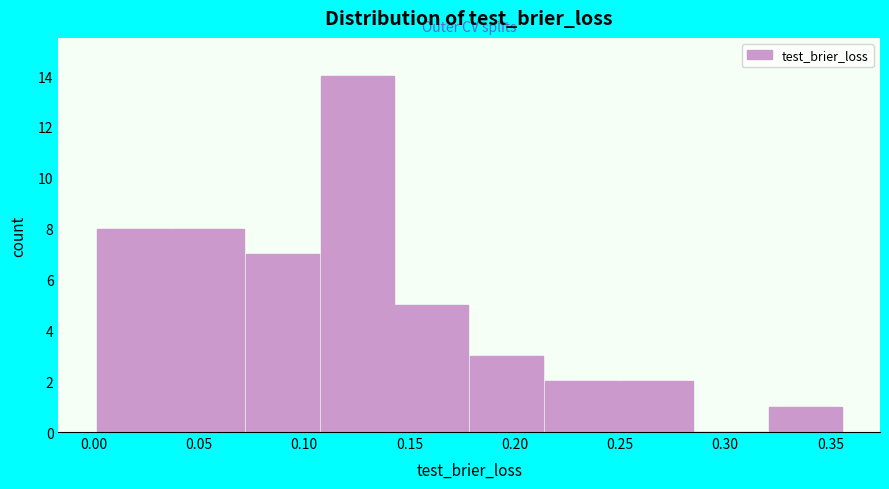

Reading left to right, list every bar in this chart as the range it spans on the x-axis followed by its height. Neither the bar edges nor the heights are printed on the chart, so give them approximately, as read against the axes.

0.000 to 0.035: 8
0.035 to 0.070: 8
0.070 to 0.105: 7
0.105 to 0.145: 14
0.145 to 0.180: 5
0.180 to 0.215: 3
0.215 to 0.250: 2
0.250 to 0.285: 2
0.285 to 0.320: 0
0.320 to 0.355: 1